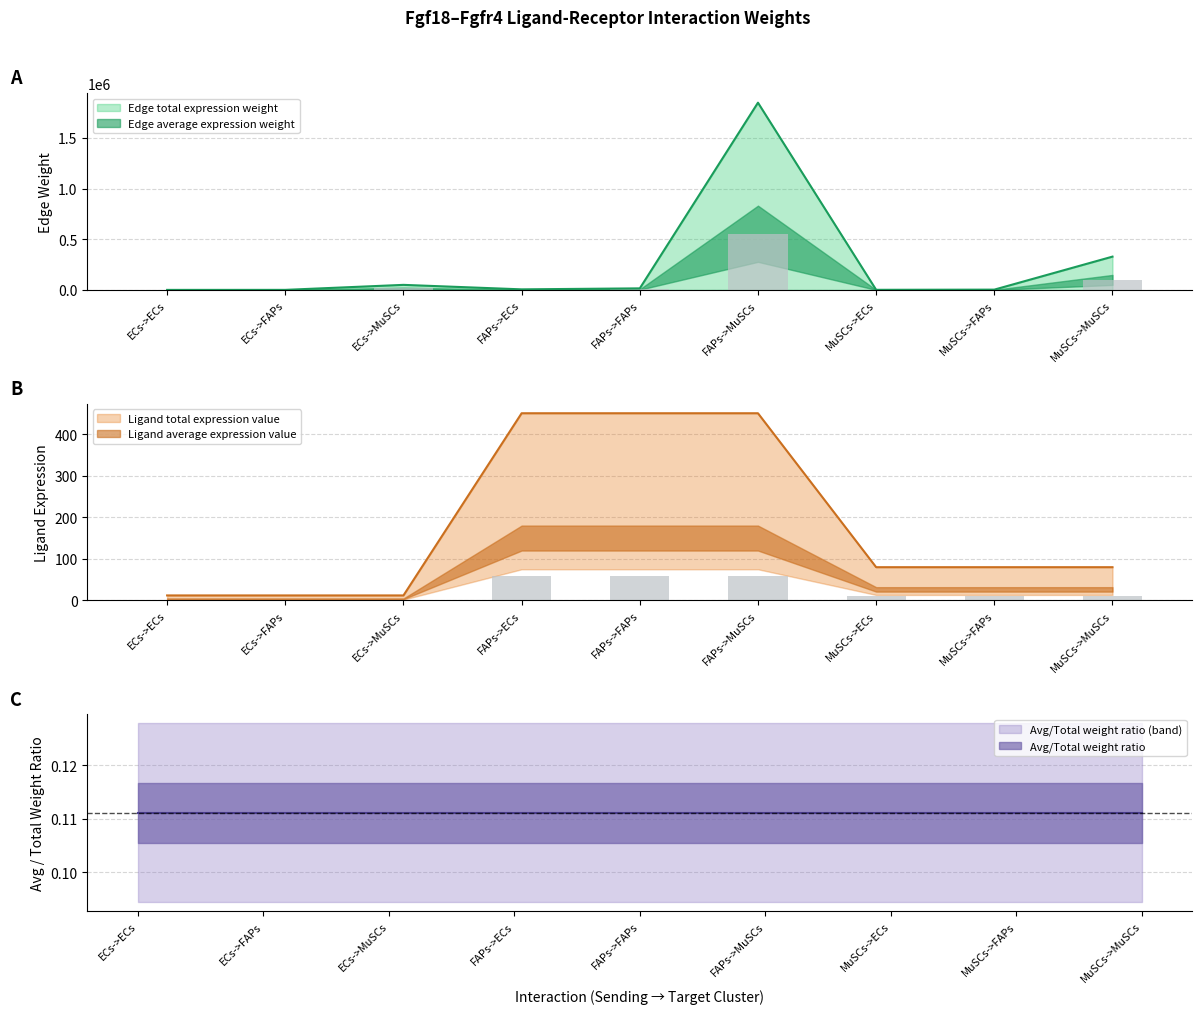

What position from the right is MuSCs->FAPs?

2